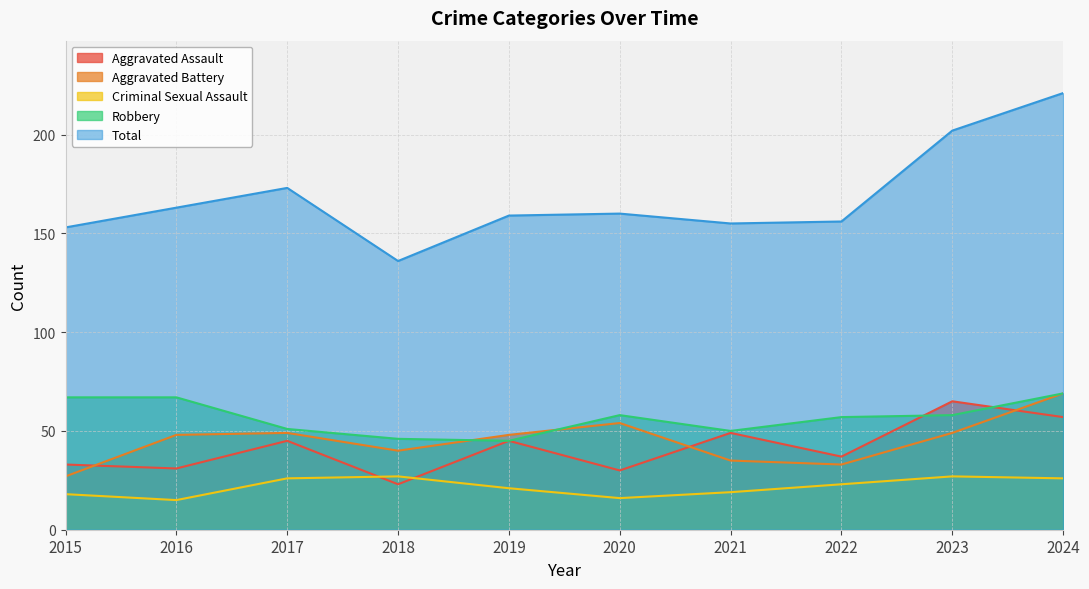

What is the sum of all Aggravated Assault values?

415